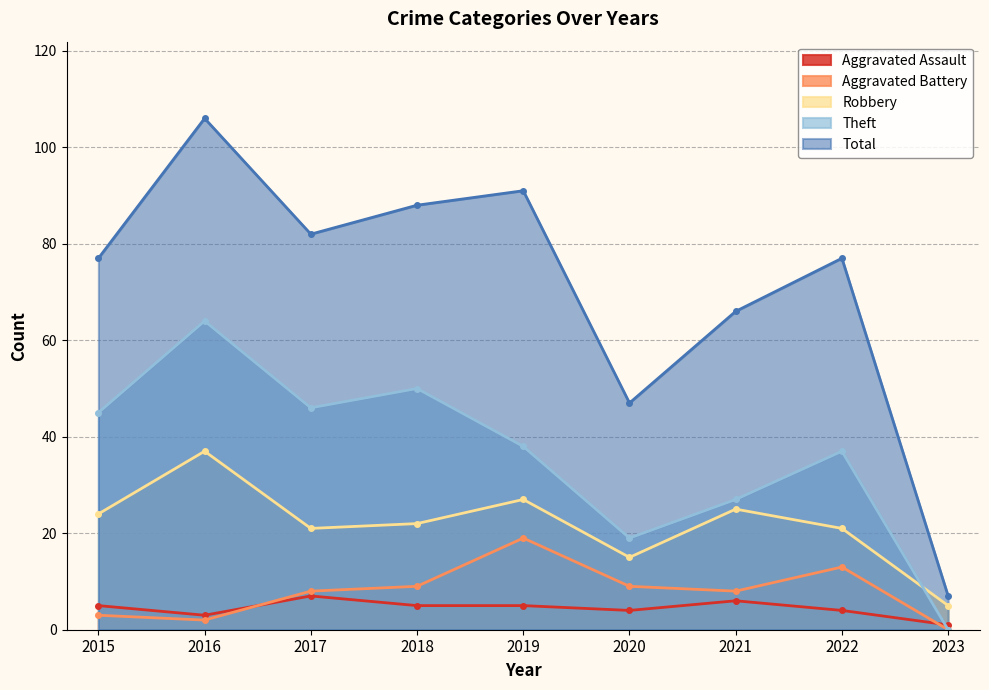

Reading right to left, what are all the values shown in this chart?

Aggravated Assault: 2023=1	2022=4	2021=6	2020=4	2019=5	2018=5	2017=7	2016=3	2015=5
Aggravated Battery: 2023=0	2022=13	2021=8	2020=9	2019=19	2018=9	2017=8	2016=2	2015=3
Robbery: 2023=5	2022=21	2021=25	2020=15	2019=27	2018=22	2017=21	2016=37	2015=24
Theft: 2023=0	2022=37	2021=27	2020=19	2019=38	2018=50	2017=46	2016=64	2015=45
Total: 2023=7	2022=77	2021=66	2020=47	2019=91	2018=88	2017=82	2016=106	2015=77